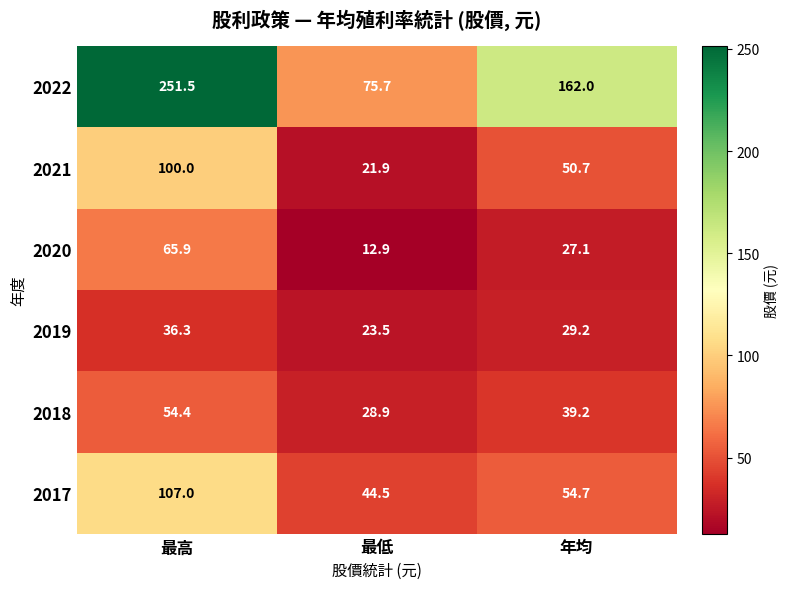

What is the highest value of the 2017 series?

107.0